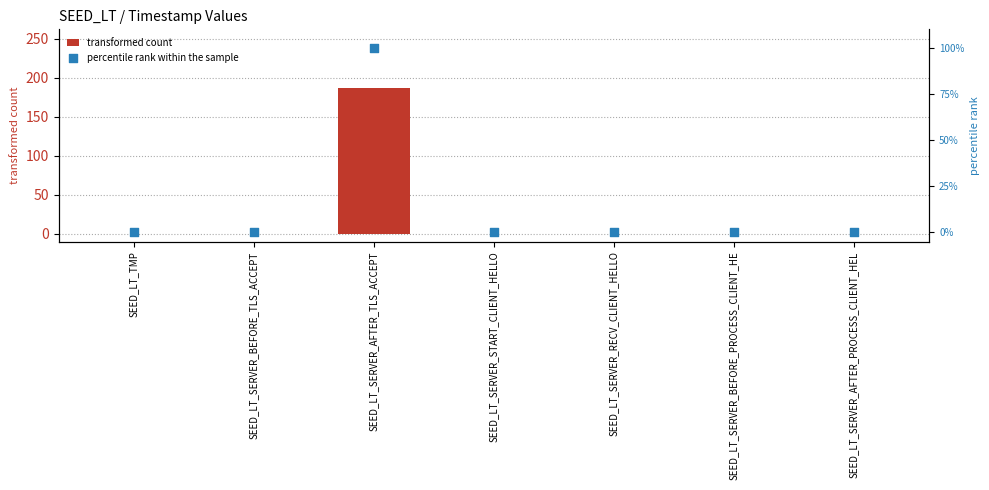

Which series has the widest spread of Y values?

transformed count